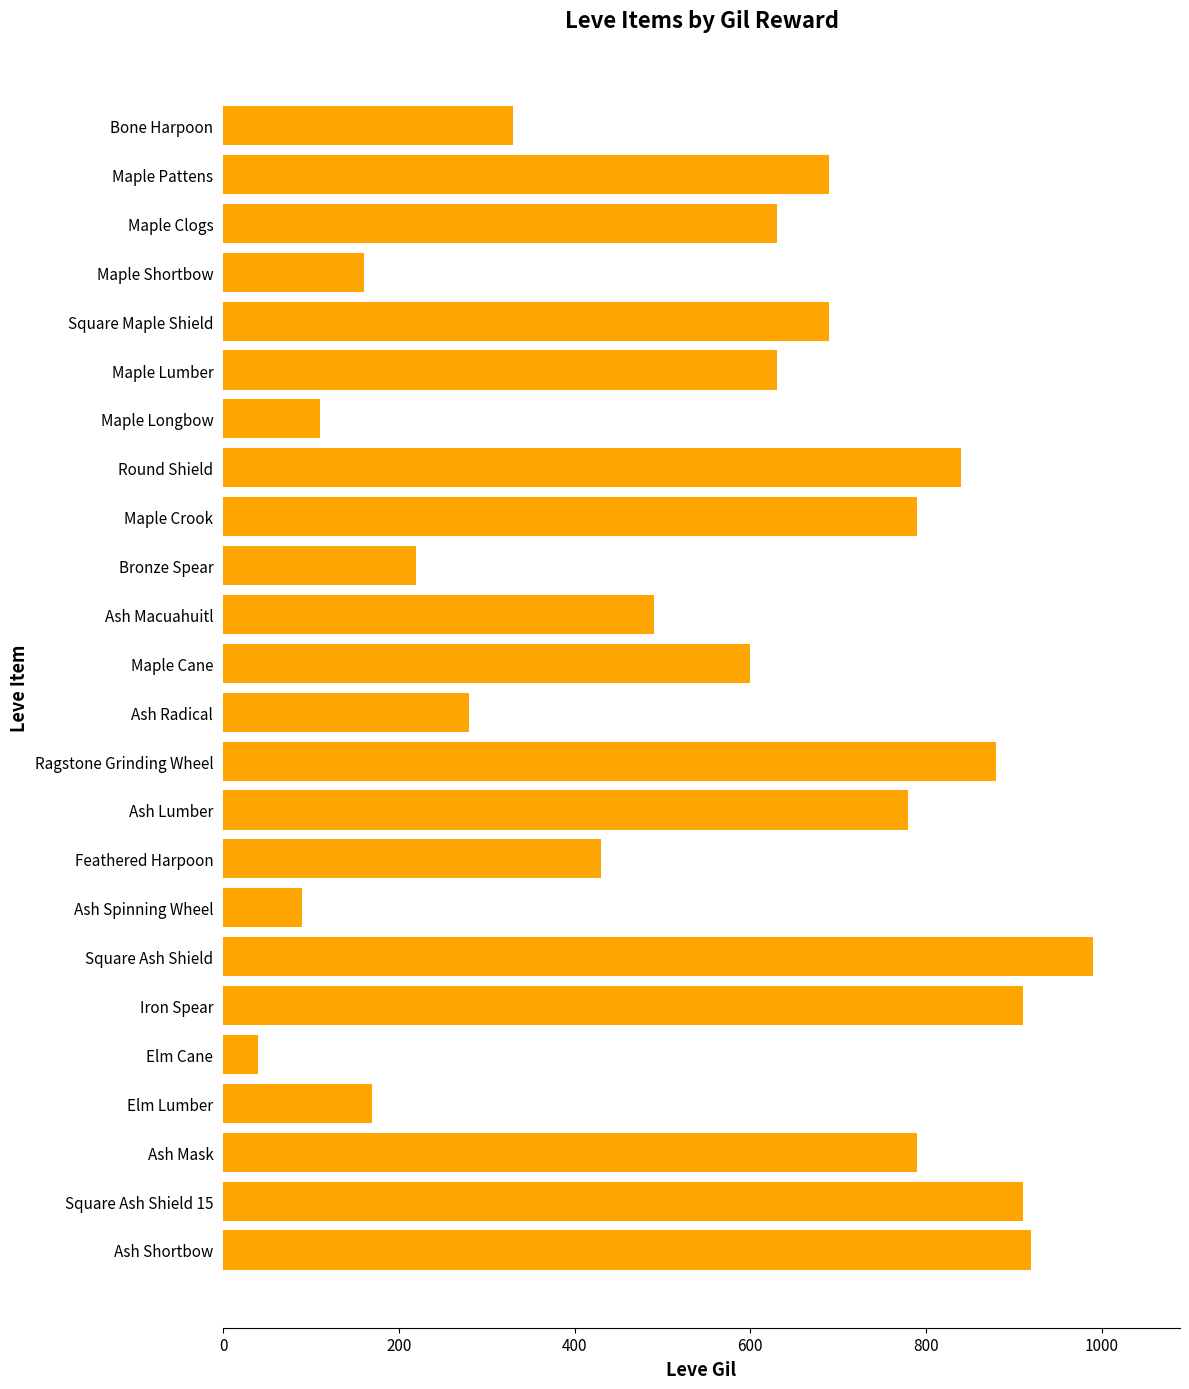

Between Maple Lumber and Maple Cane, which is larger?

Maple Lumber